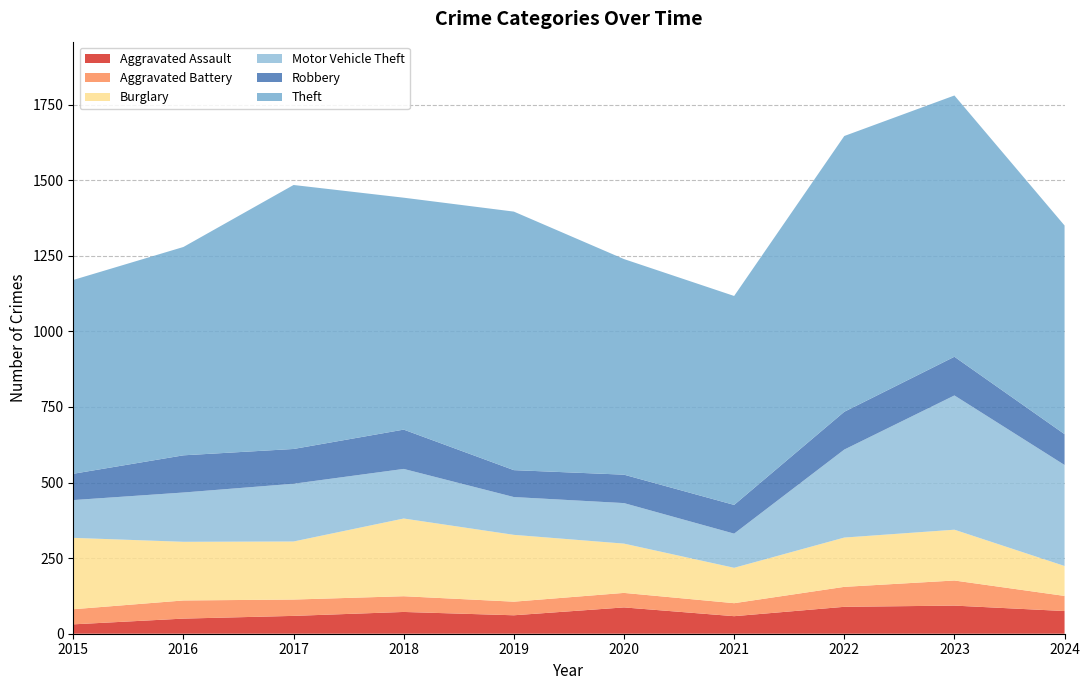

Reading left to right, what are all the values shown in this chart?

Aggravated Assault: 2015=31	2016=50	2017=59	2018=72	2019=61	2020=87	2021=58	2022=89	2023=93	2024=75
Aggravated Battery: 2015=50	2016=60	2017=54	2018=52	2019=45	2020=48	2021=43	2022=66	2023=83	2024=50
Burglary: 2015=236	2016=194	2017=192	2018=257	2019=221	2020=163	2021=117	2022=163	2023=168	2024=99
Motor Vehicle Theft: 2015=125	2016=163	2017=191	2018=164	2019=125	2020=134	2021=113	2022=291	2023=444	2024=334
Robbery: 2015=87	2016=123	2017=115	2018=130	2019=89	2020=94	2021=95	2022=125	2023=128	2024=102
Theft: 2015=641	2016=689	2017=873	2018=767	2019=855	2020=713	2021=691	2022=912	2023=864	2024=690